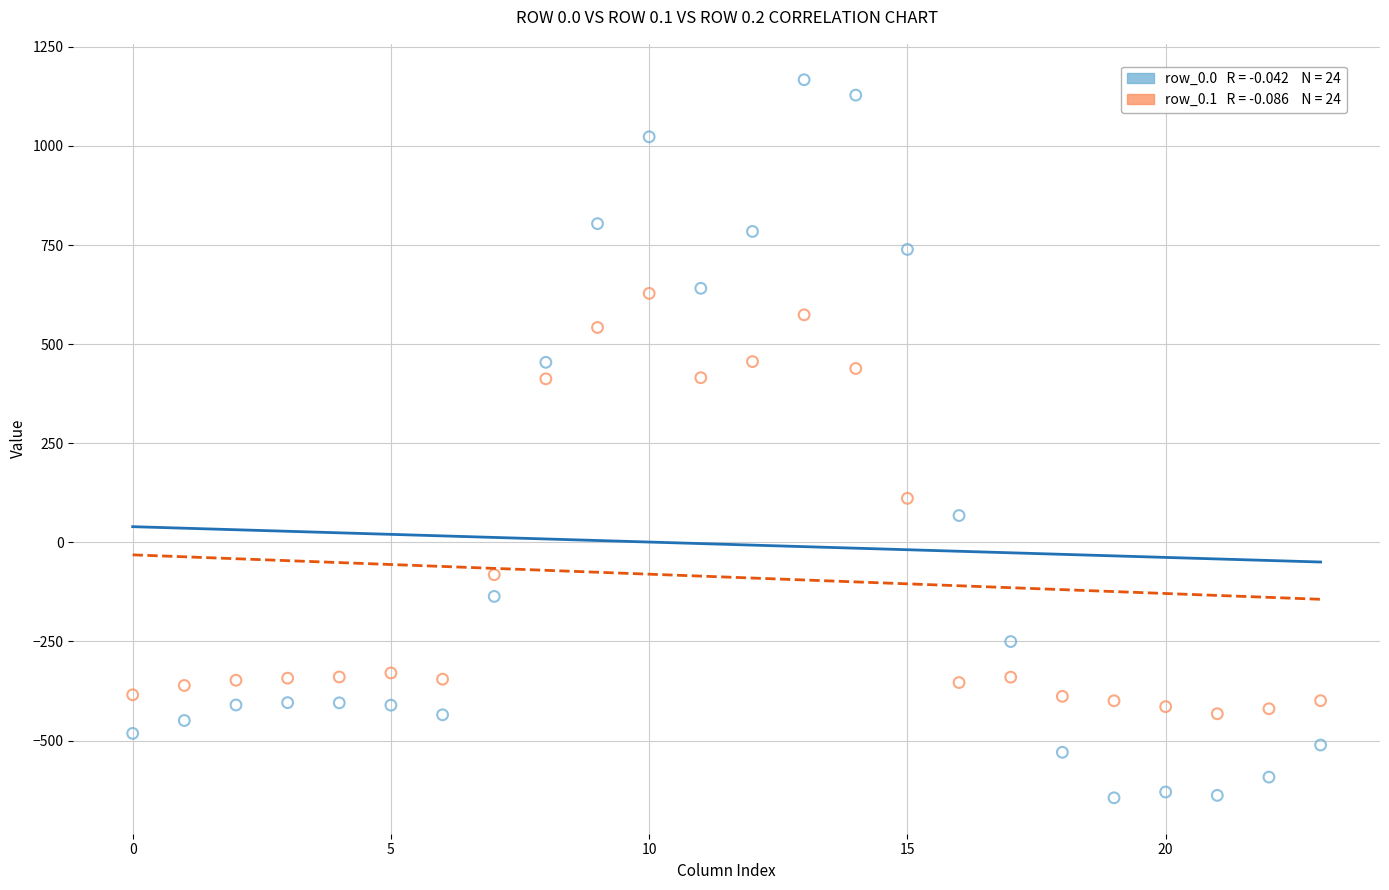

Across all data points, what is the range of Y values (max minus min)?

1811.7